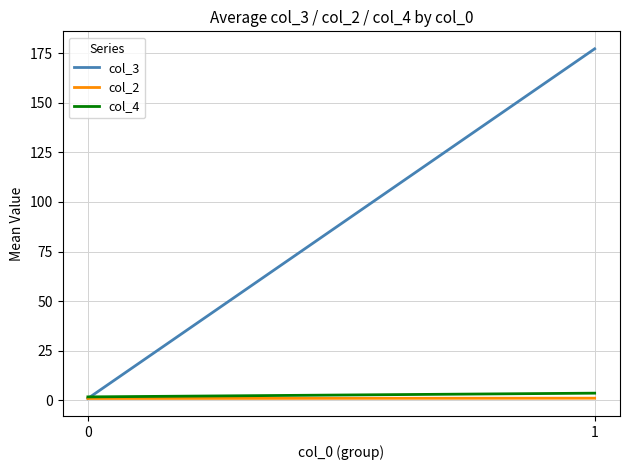

What is the difference between the maximum and minimum values in the col_4 series?

1.9